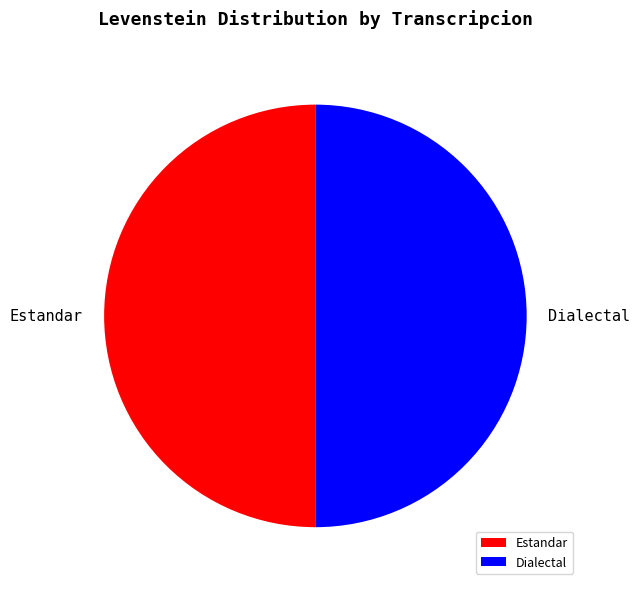

What is the ratio of the value at Dialectal to the value at Estandar?

1.0